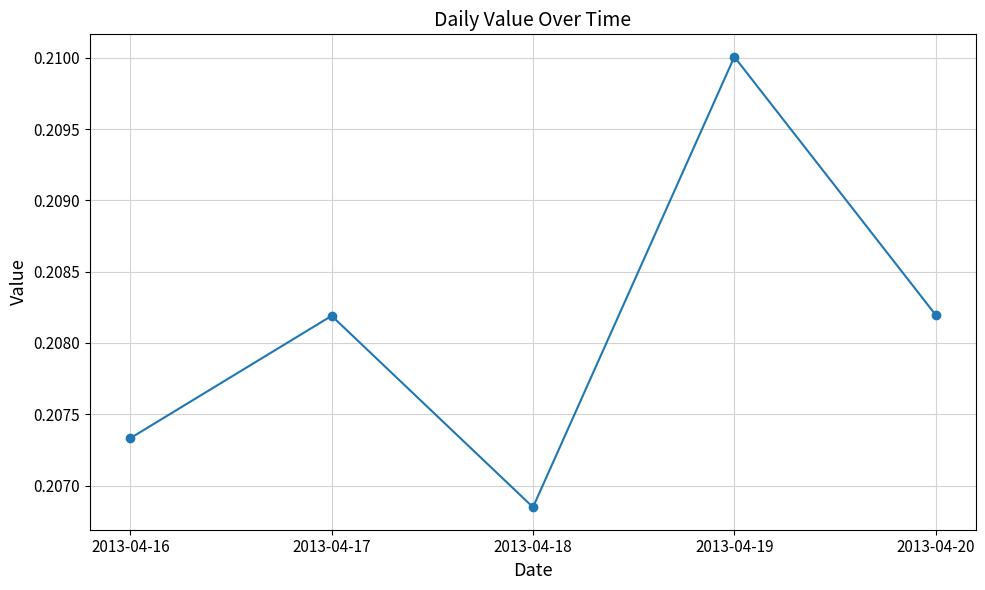

How many values are between 0 and 1?

5